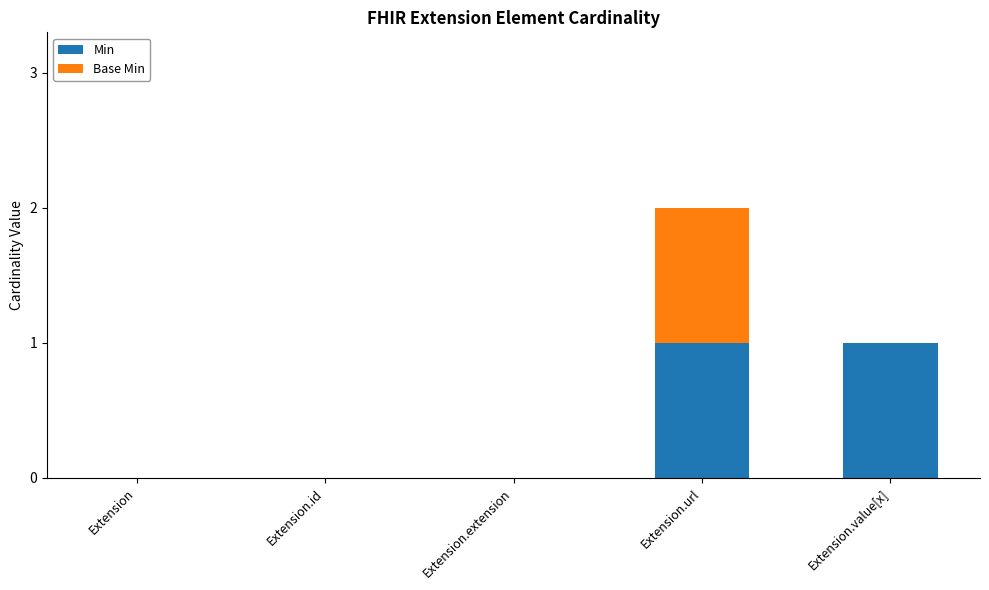

The value of Min at Extension is 0. True or false?

True